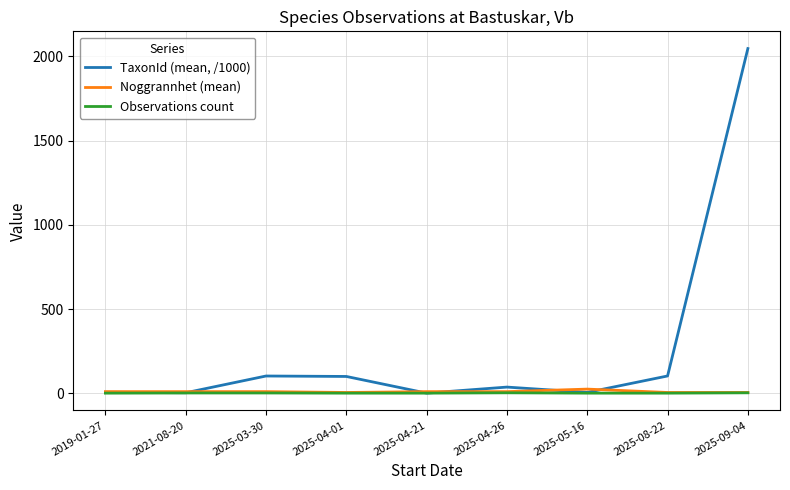

Rank the series by their maximum value, from lowest to highest.

Observations count, Noggrannhet (mean), TaxonId (mean, /1000)